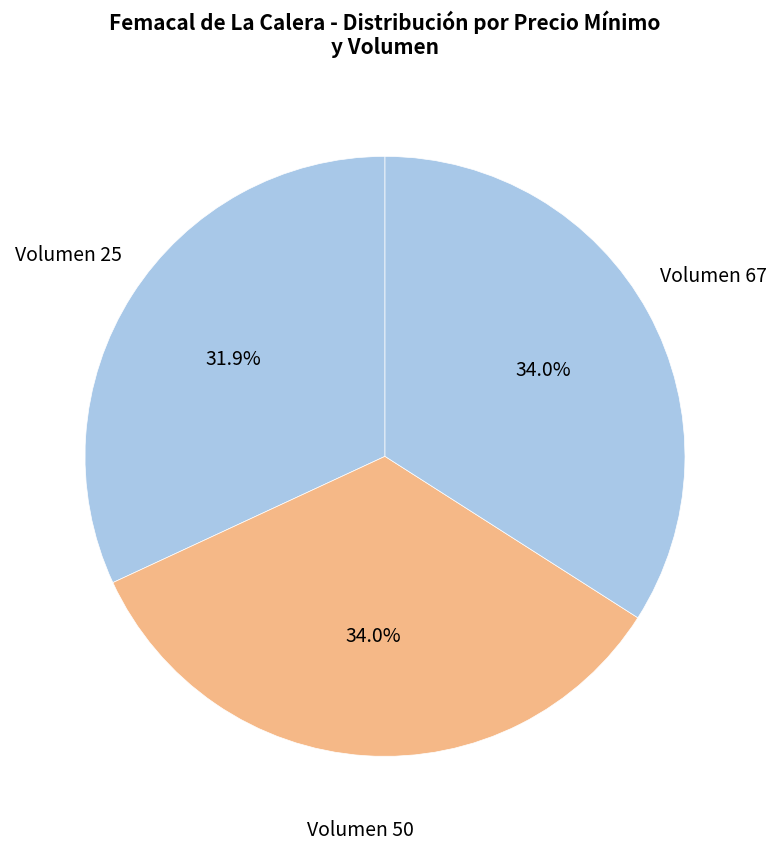

How many slices are in this pie chart?

3